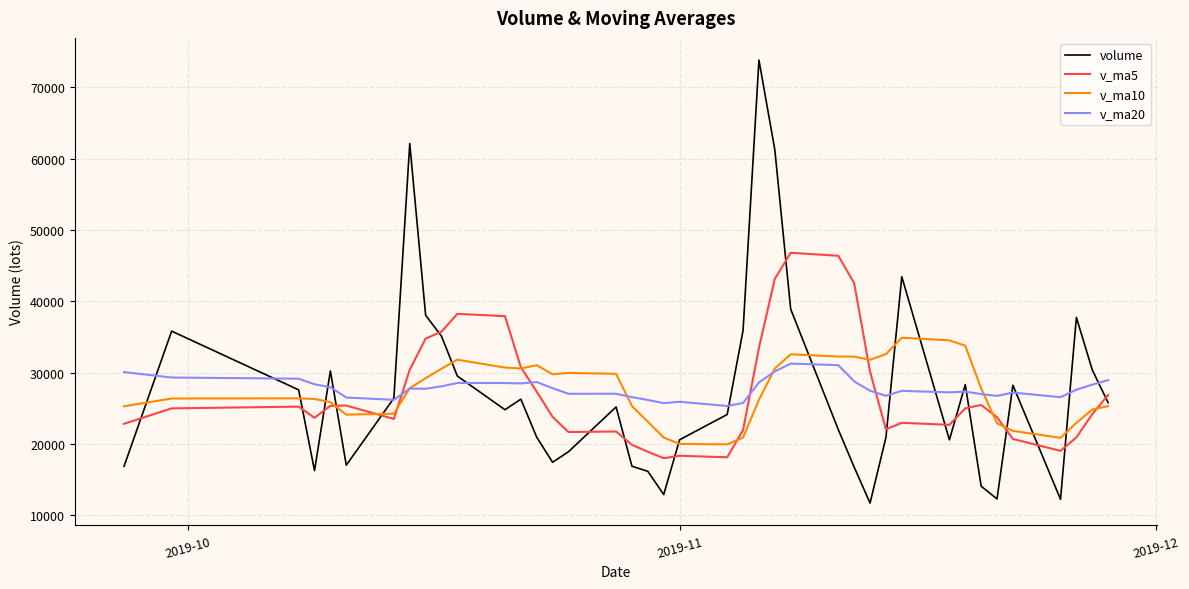

Which series has the largest total across all categories?

v_ma20